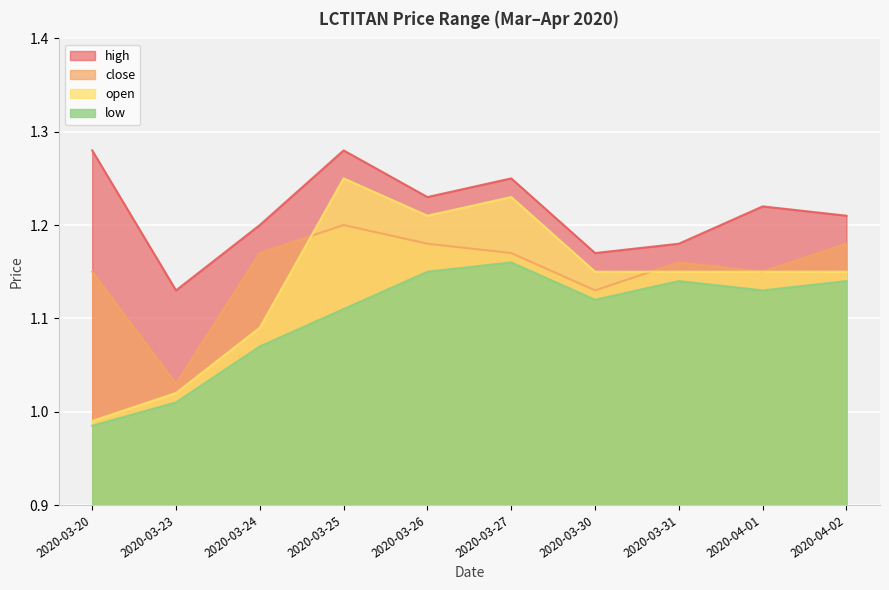

Which series has the largest range (max minus min)?

open